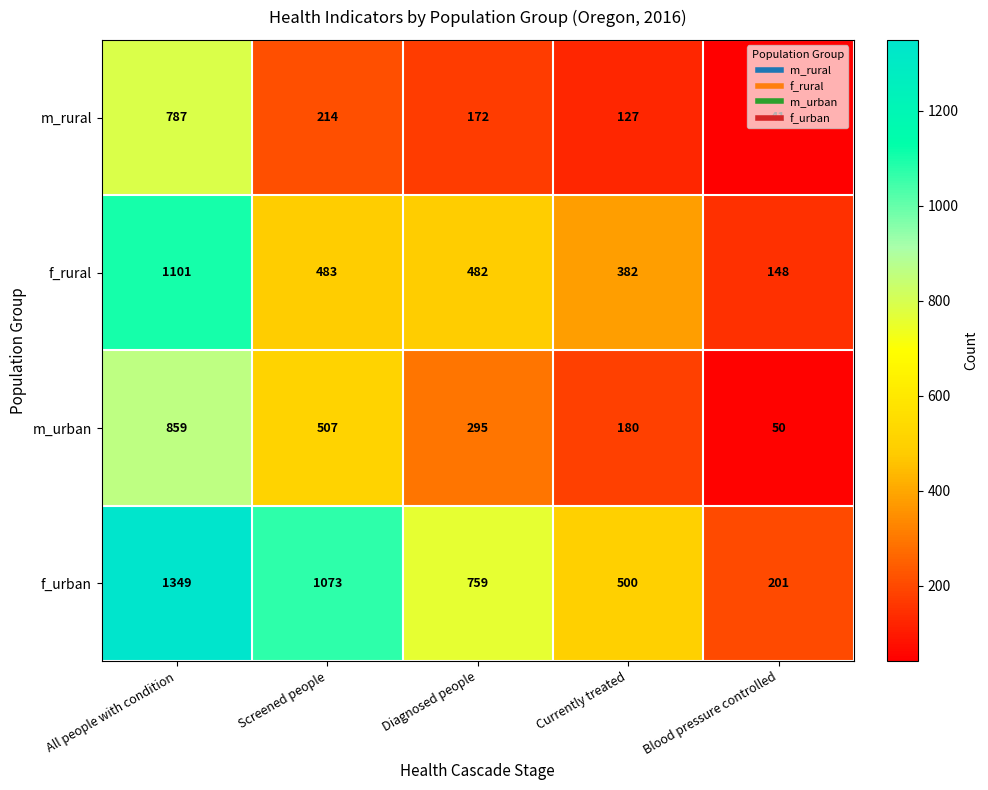

What is the difference between the maximum and minimum values in the m_rural series?

746